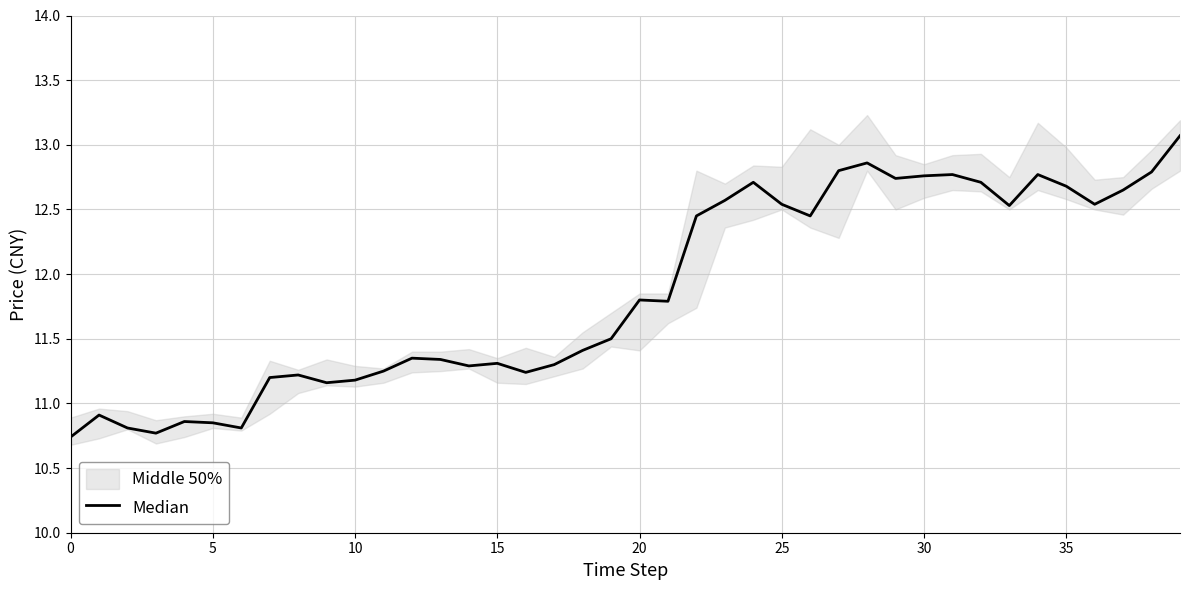

What is the average value?

11.9